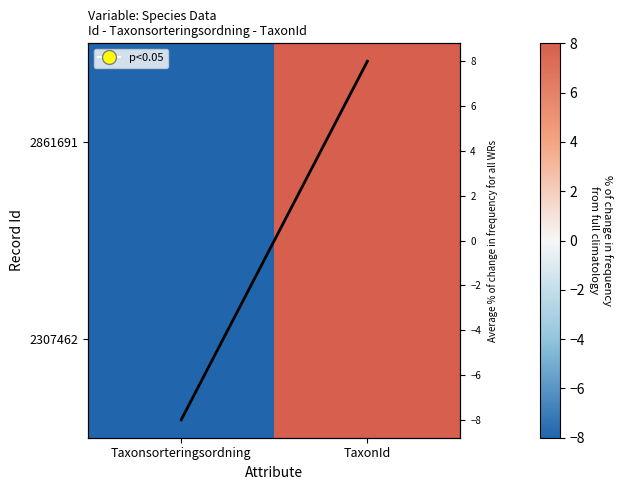

The value of 2307462 at Taxonsorteringsordning is -8.0. True or false?

True